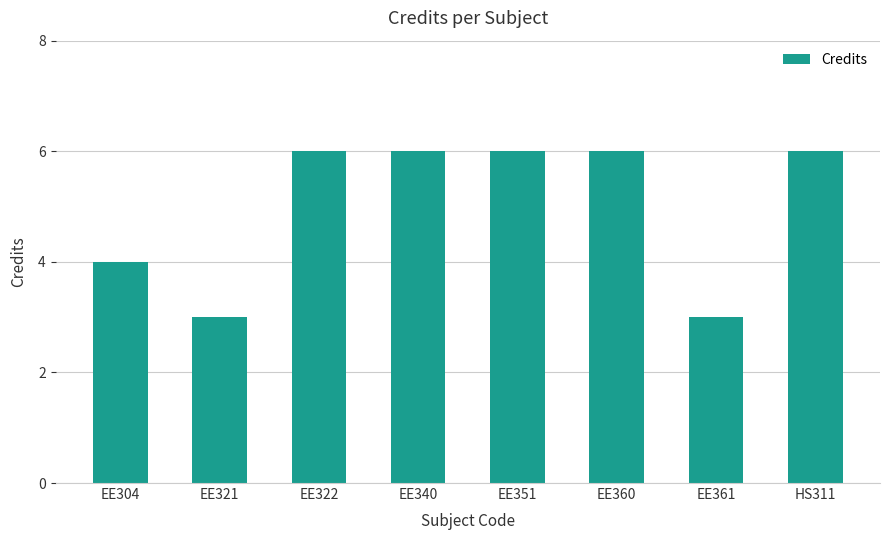

What is the greatest value displayed?

6